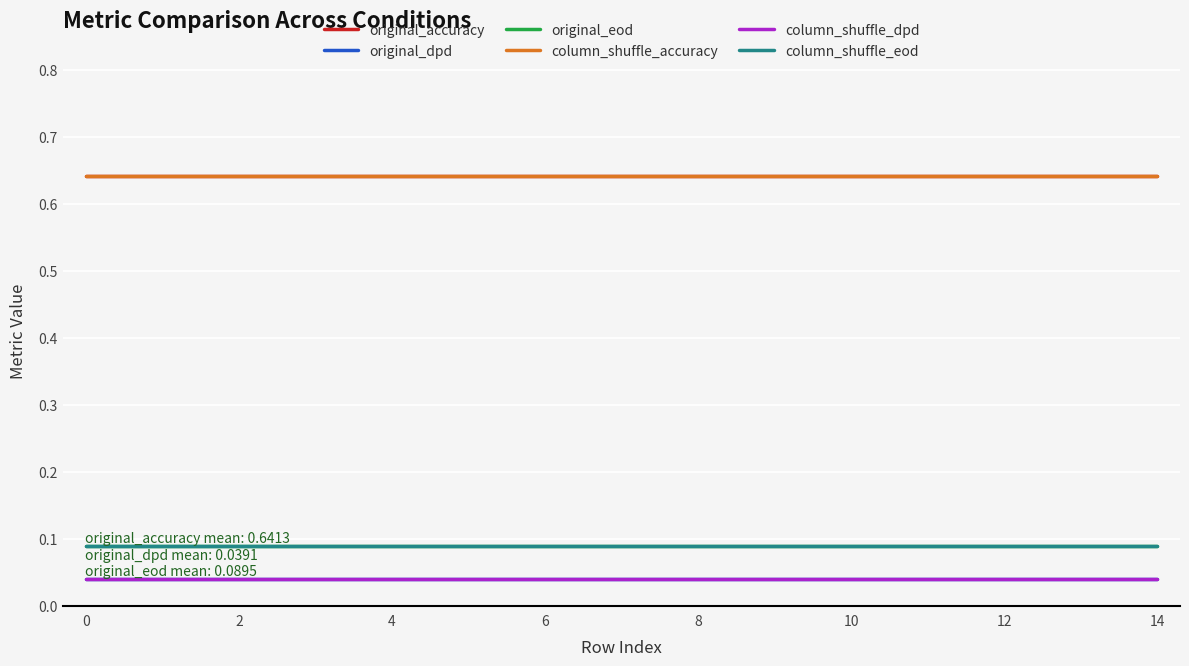

Does the chart have visible grid lines?

Yes